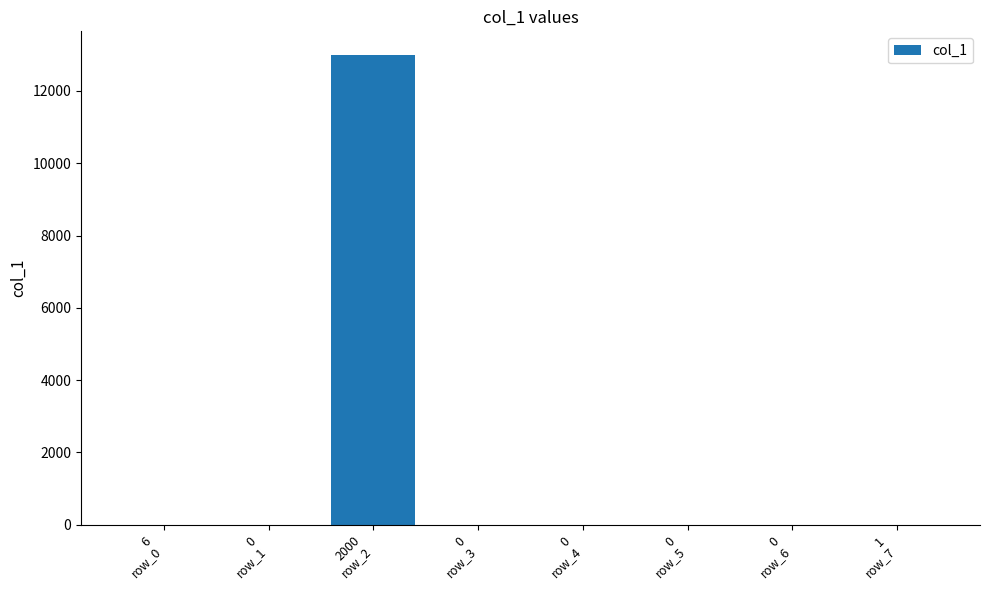

How many categories are shown in the chart?

8